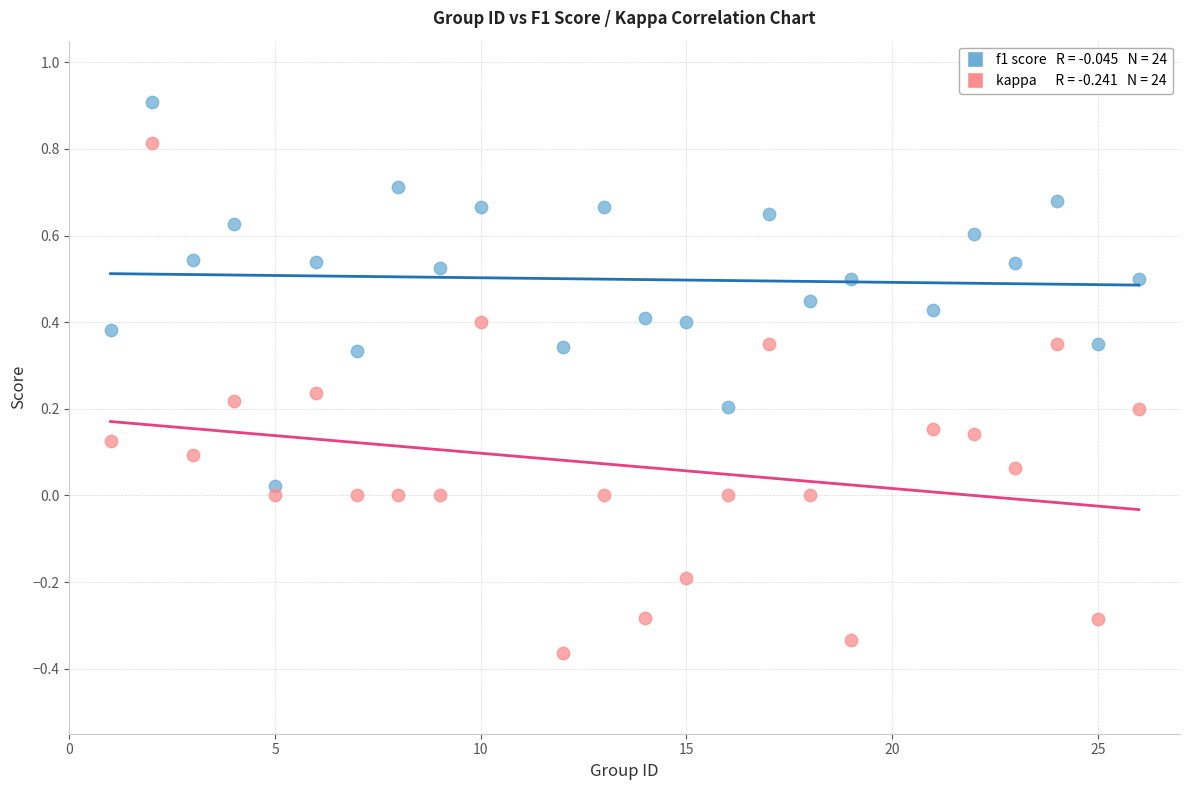

Across all data points, what is the range of X values (max minus min)?

25.0